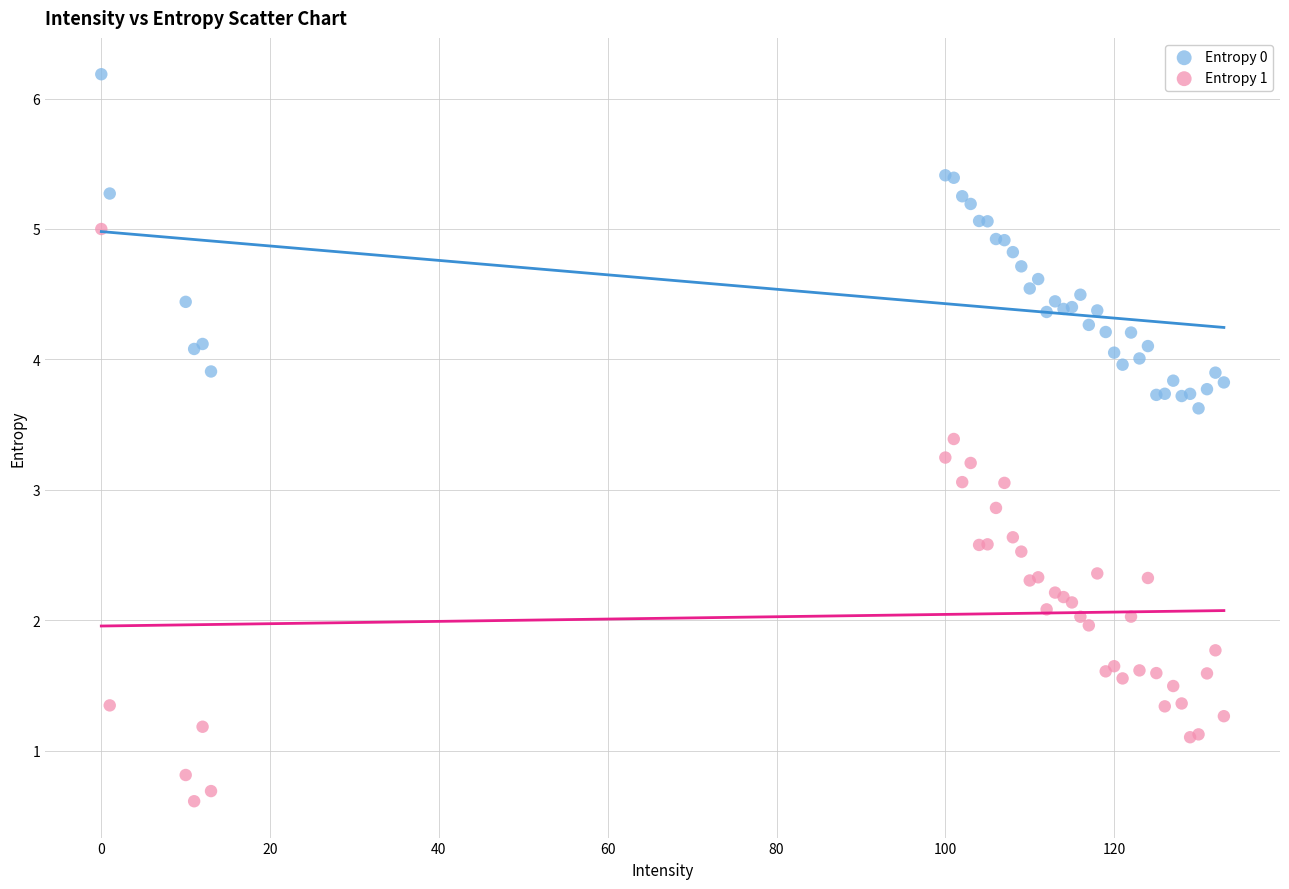

Which series reaches the maximum Y coordinate?

Entropy 0